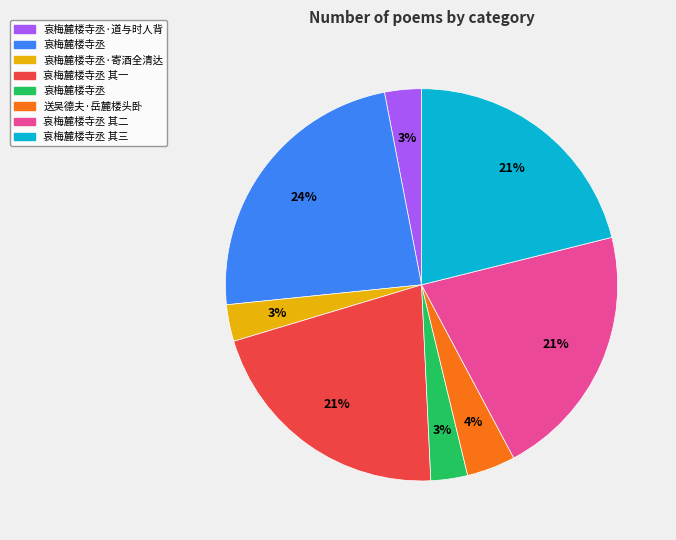

Is there a majority slice in this chart?

No